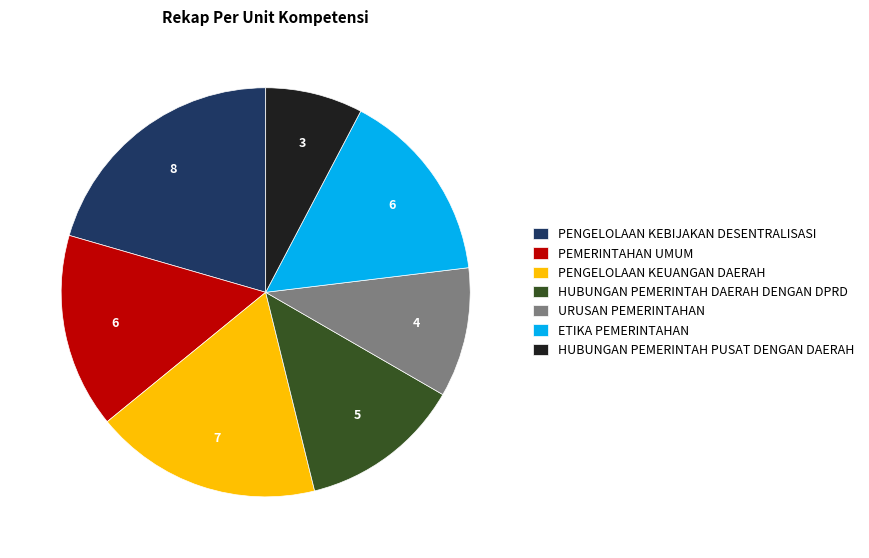

Approximately how many times larger is the value at URUSAN PEMERINTAHAN compared to HUBUNGAN PEMERINTAH PUSAT DENGAN DAERAH?

1.3